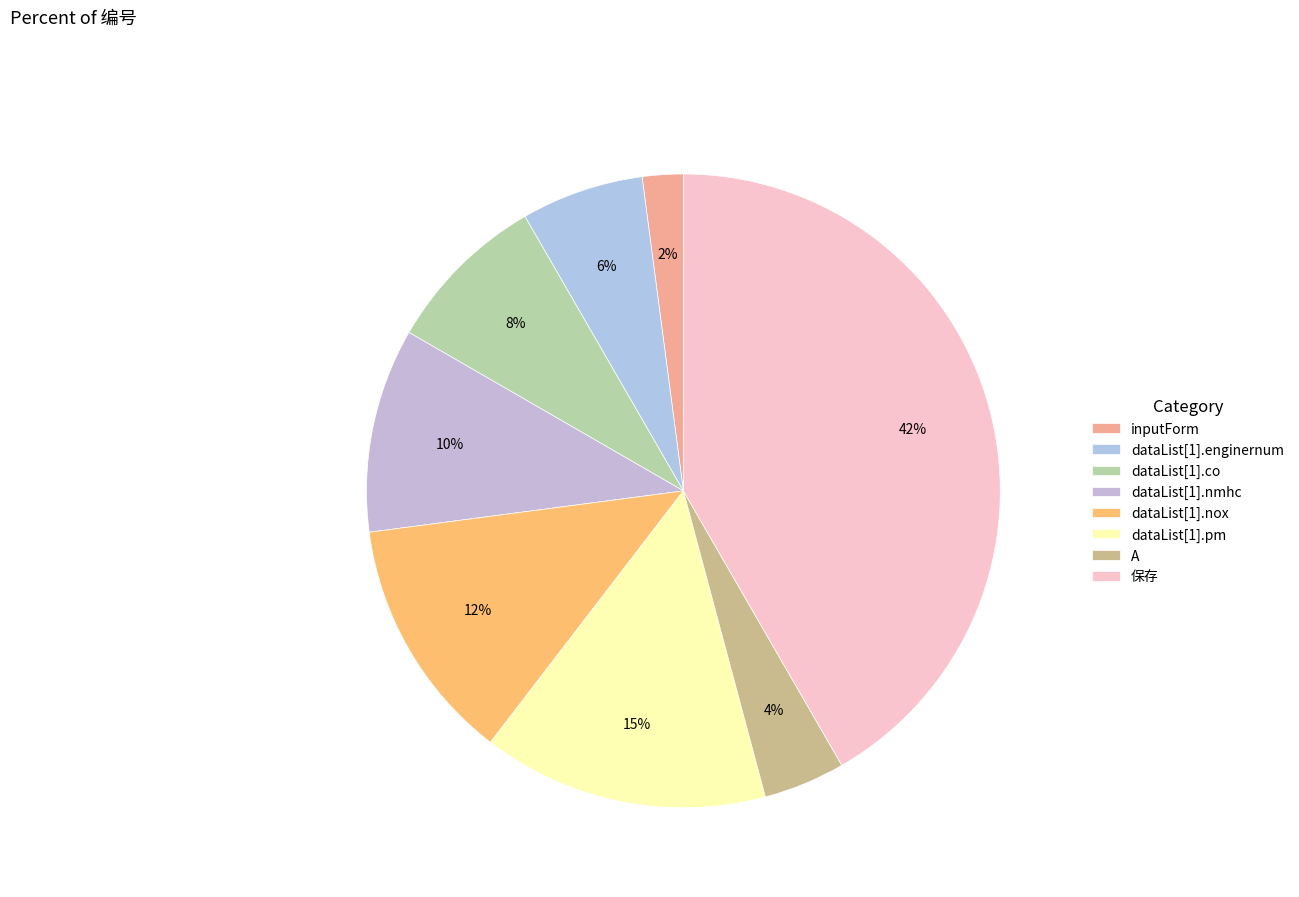

How many segments does this pie chart have?

8